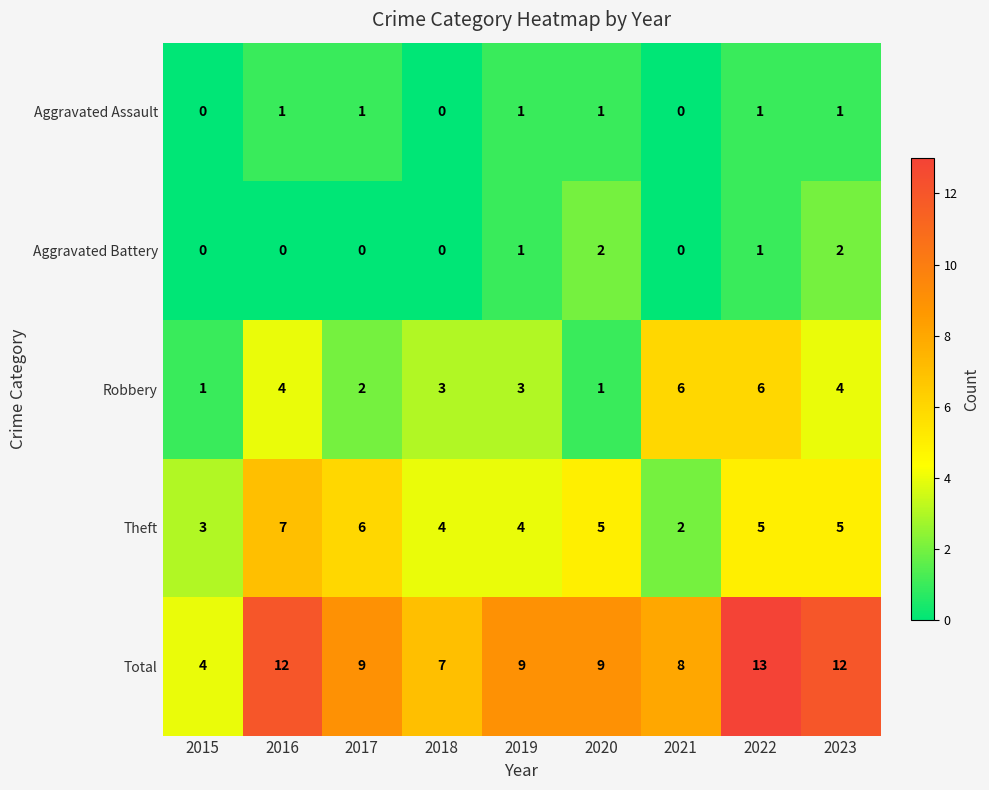

How many Aggravated Assault values are between 0 and 1?

9